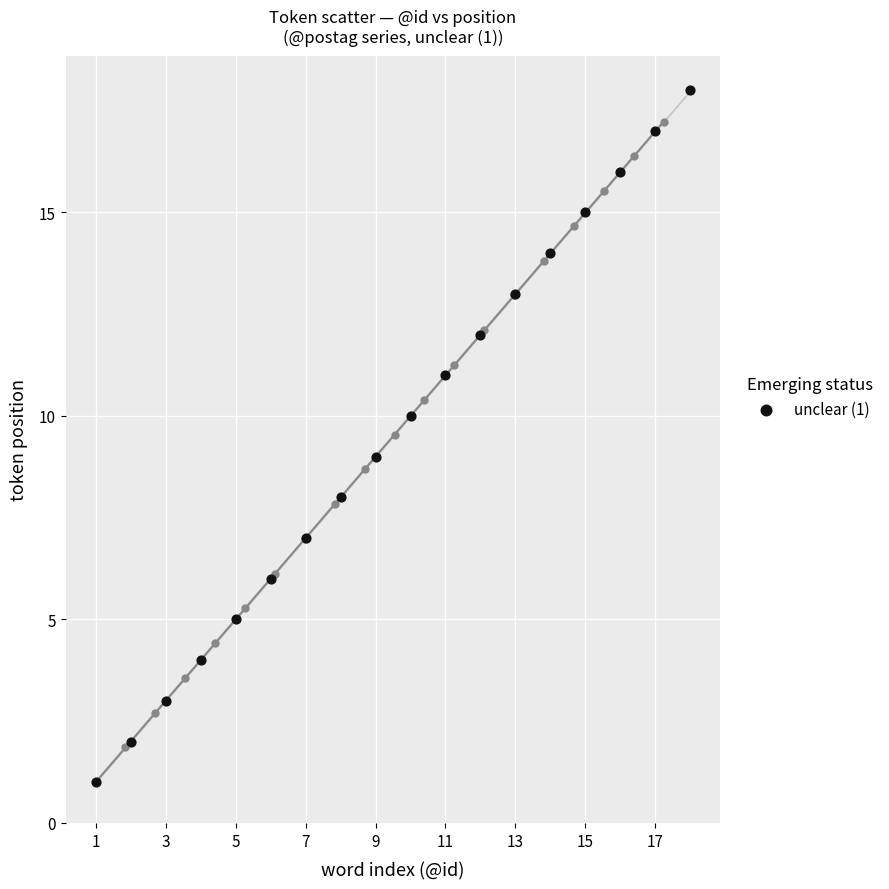

What is the range of Y values (max minus min)?

17